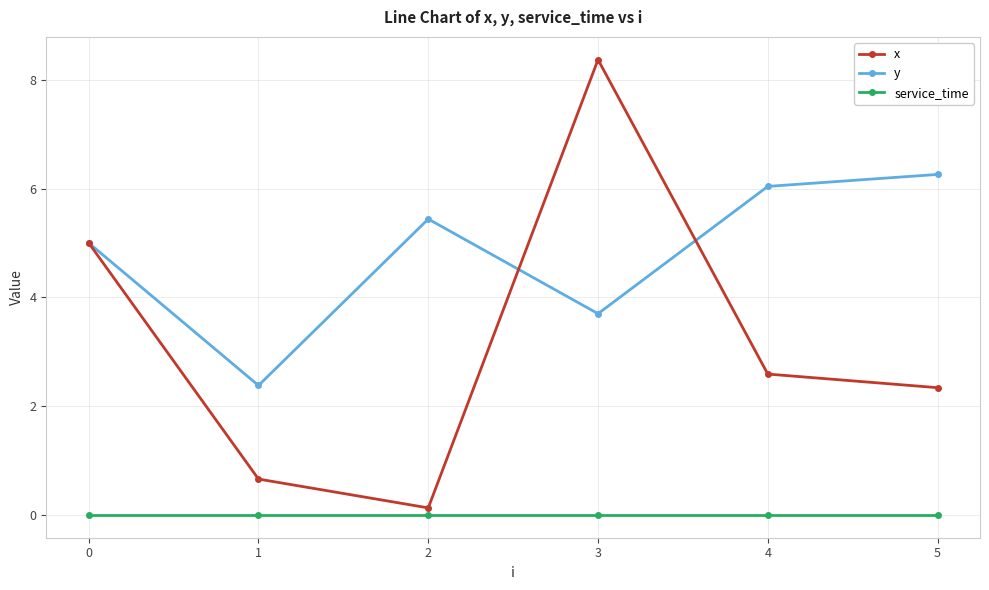

Rank the series by their maximum value, from lowest to highest.

service_time, y, x